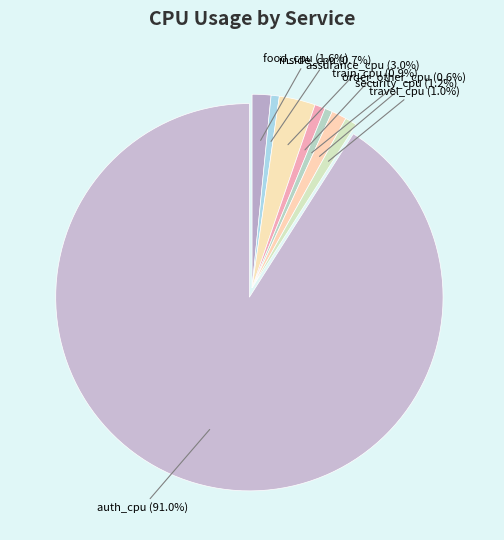

True or false: assurance_cpu accounts for 3% of the total.

True